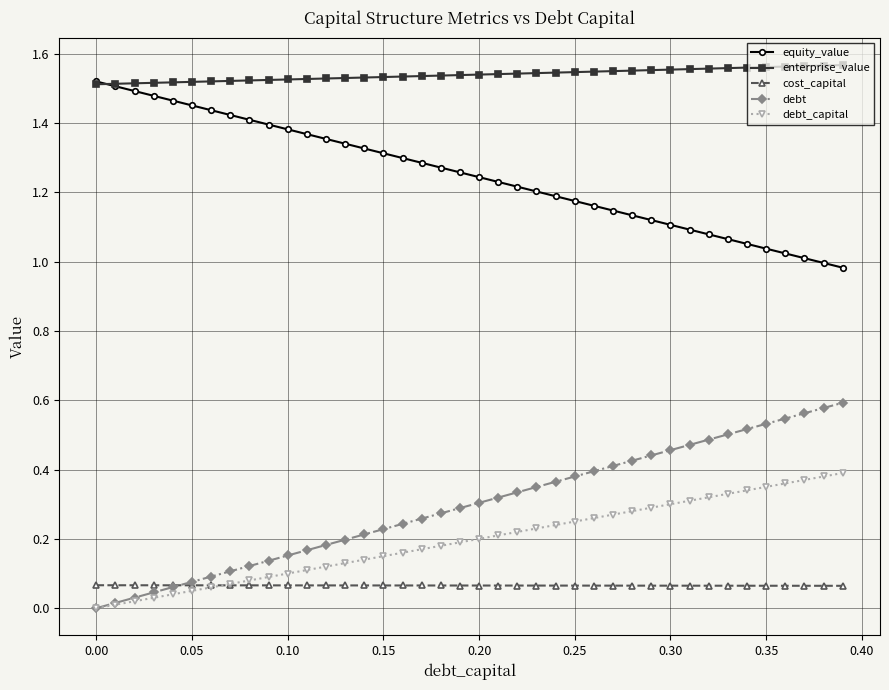

Count the number of categories in the chart.

40